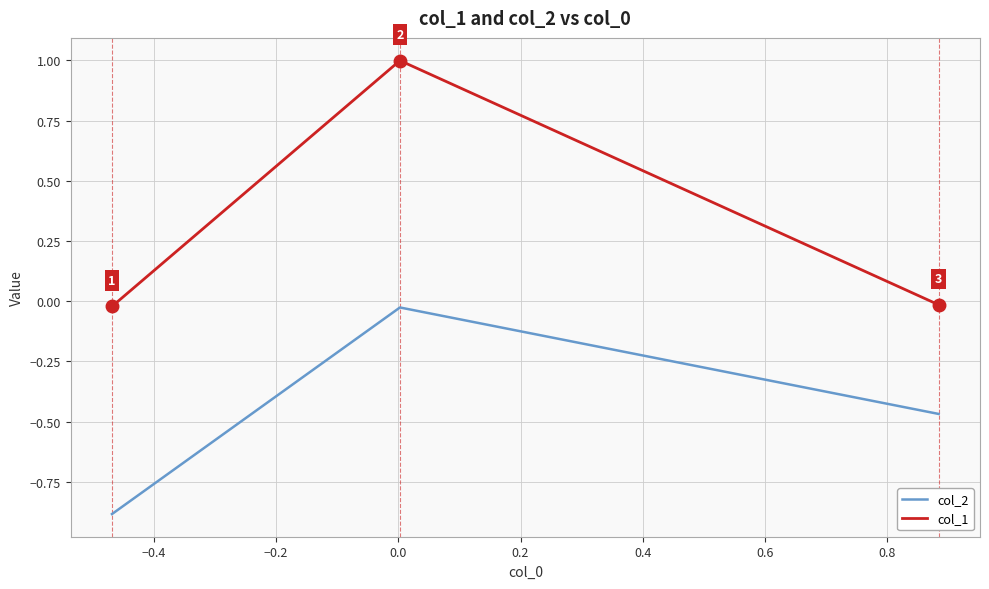

Rank the series by their maximum value, from lowest to highest.

col_2, col_1